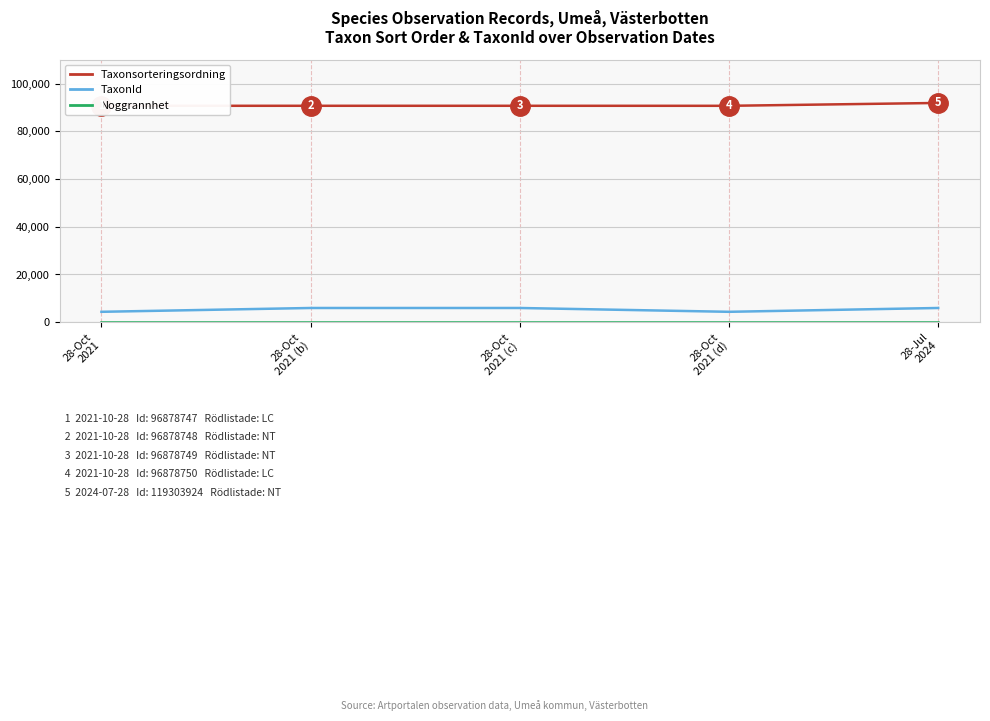

What is the label of the 2nd point from the right?

28-Oct
2021 (d)